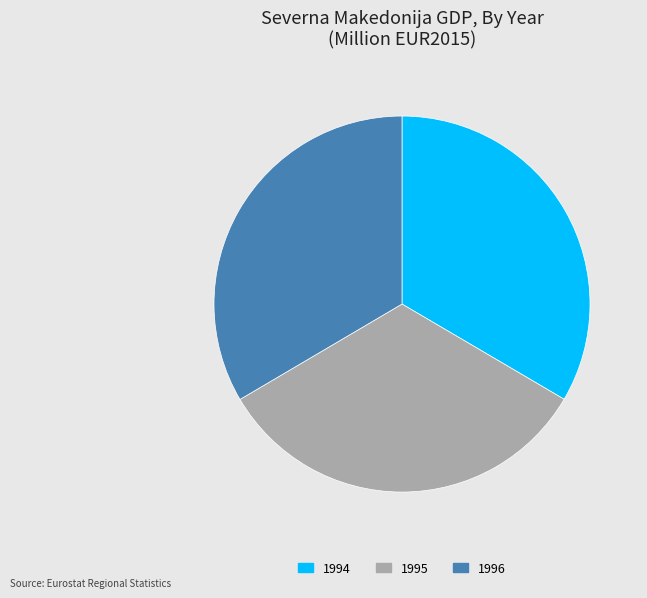

The 1995 slice represents 33% of the pie. True or false?

True